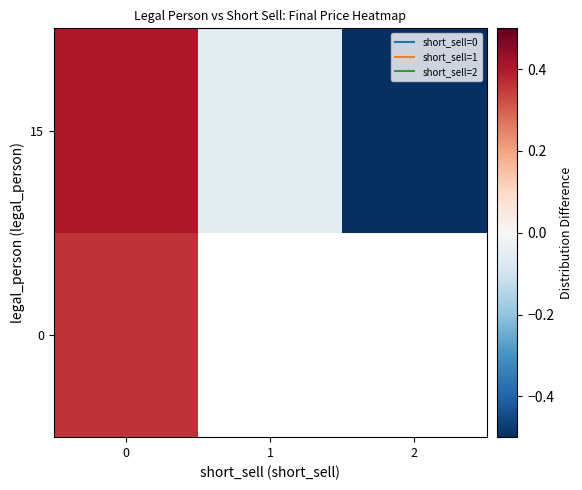

At 2, list the series in order from smallest to largest.

0, 15